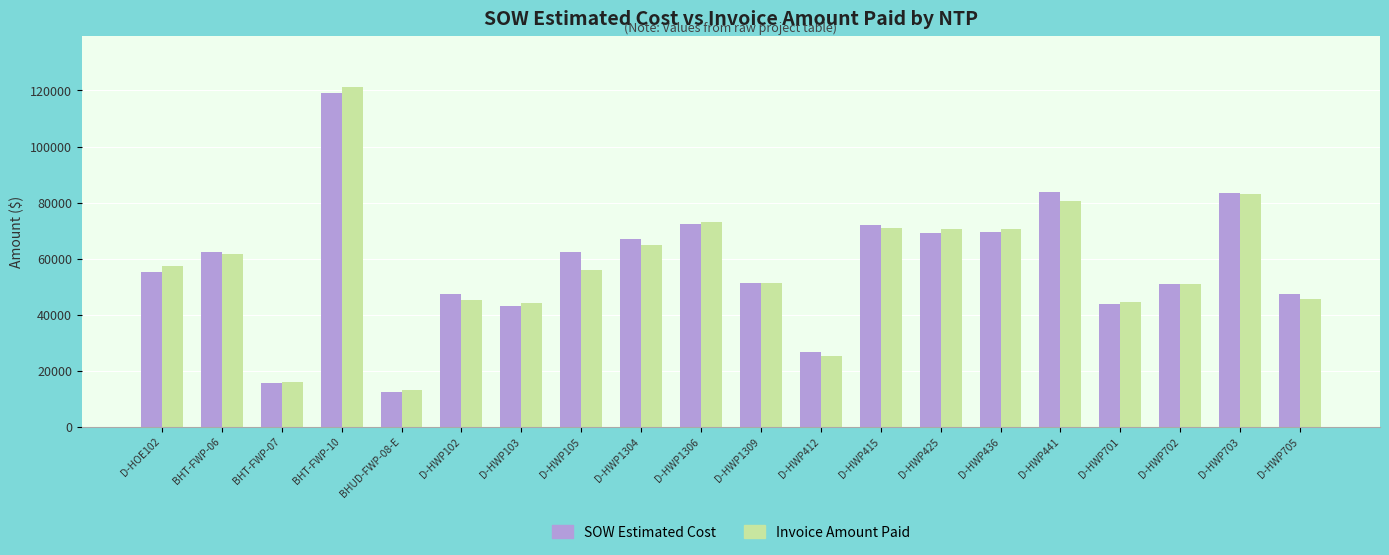

What is the difference between the second highest and second lowest values in the SOW Estimated Cost series?

68063.9